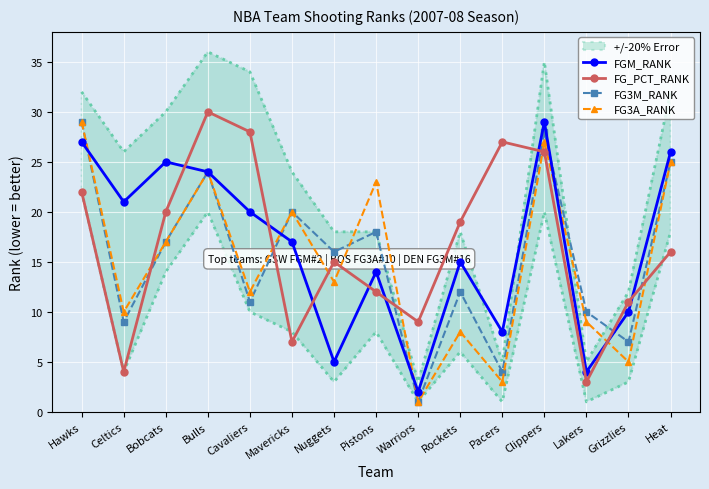

Where is FG_PCT_RANK nearest to the value 16?

Heat